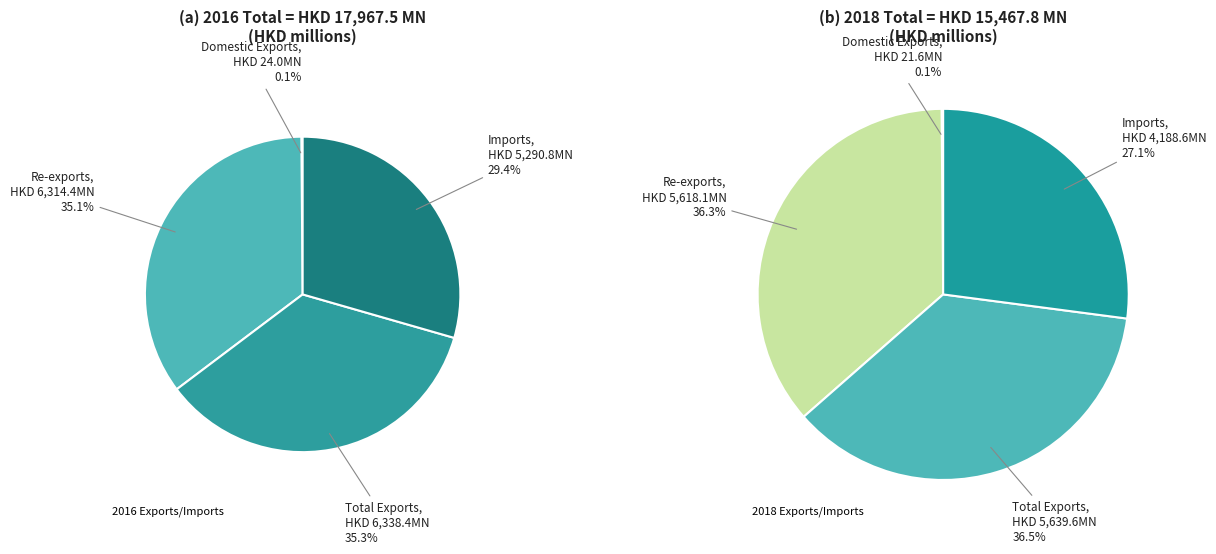

Is values_201812 the majority of the pie?

No